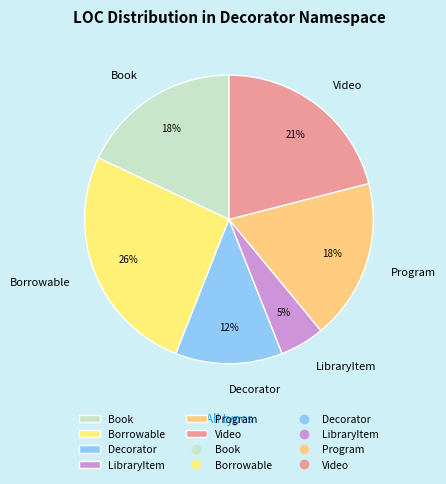

Do Video and Program together represent more than half of the pie?

No